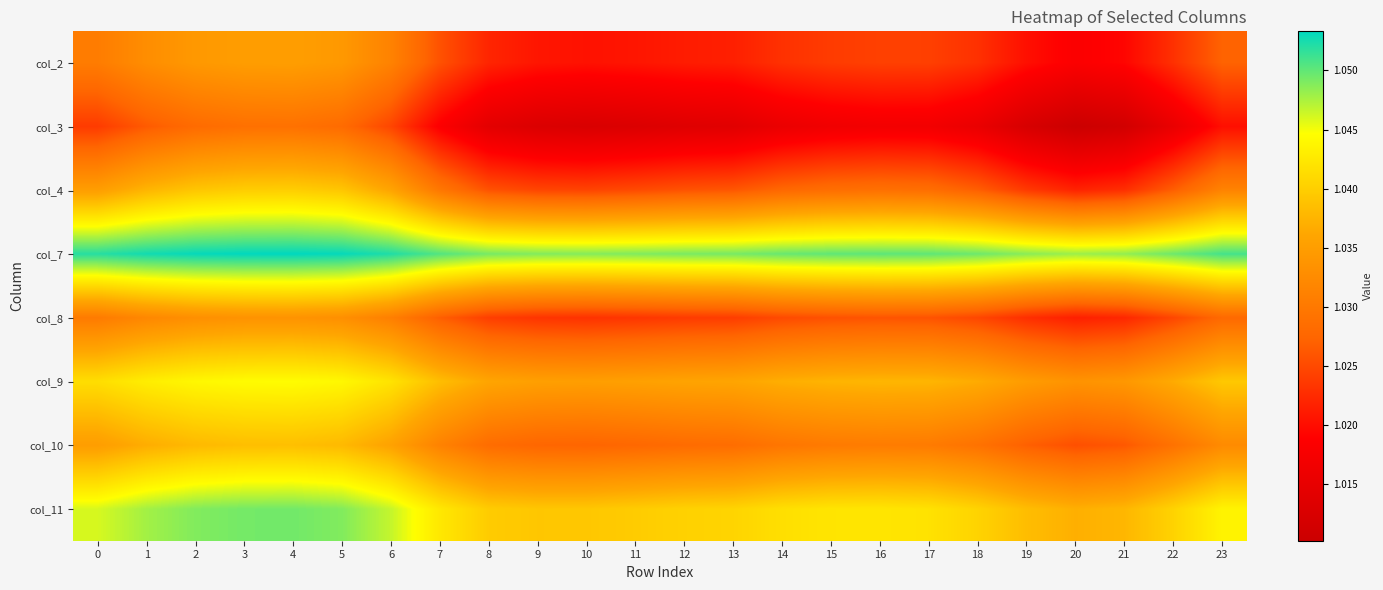

Reading right to left, transcribe all the data shown in this chart.

col_2: 23=1.0	22=1.0	21=1.0	20=1.0	19=1.0	18=1.0	17=1.0	16=1.0	15=1.0	14=1.0	13=1.0	12=1.0	11=1.0	10=1.0	9=1.0	8=1.0	7=1.0	6=1.0	5=1.0	4=1.0	3=1.0	2=1.0	1=1.0	0=1.0
col_3: 23=1.0	22=1.0	21=1.0	20=1.0	19=1.0	18=1.0	17=1.0	16=1.0	15=1.0	14=1.0	13=1.0	12=1.0	11=1.0	10=1.0	9=1.0	8=1.0	7=1.0	6=1.0	5=1.0	4=1.0	3=1.0	2=1.0	1=1.0	0=1.0
col_4: 23=1.0	22=1.0	21=1.0	20=1.0	19=1.0	18=1.0	17=1.0	16=1.0	15=1.0	14=1.0	13=1.0	12=1.0	11=1.0	10=1.0	9=1.0	8=1.0	7=1.0	6=1.0	5=1.0	4=1.0	3=1.0	2=1.0	1=1.0	0=1.0
col_7: 23=1.1	22=1.0	21=1.0	20=1.0	19=1.0	18=1.0	17=1.1	16=1.1	15=1.1	14=1.0	13=1.0	12=1.0	11=1.0	10=1.0	9=1.0	8=1.0	7=1.1	6=1.1	5=1.1	4=1.1	3=1.1	2=1.1	1=1.1	0=1.1
col_8: 23=1.0	22=1.0	21=1.0	20=1.0	19=1.0	18=1.0	17=1.0	16=1.0	15=1.0	14=1.0	13=1.0	12=1.0	11=1.0	10=1.0	9=1.0	8=1.0	7=1.0	6=1.0	5=1.0	4=1.0	3=1.0	2=1.0	1=1.0	0=1.0
col_9: 23=1.0	22=1.0	21=1.0	20=1.0	19=1.0	18=1.0	17=1.0	16=1.0	15=1.0	14=1.0	13=1.0	12=1.0	11=1.0	10=1.0	9=1.0	8=1.0	7=1.0	6=1.0	5=1.0	4=1.0	3=1.0	2=1.0	1=1.0	0=1.0
col_10: 23=1.0	22=1.0	21=1.0	20=1.0	19=1.0	18=1.0	17=1.0	16=1.0	15=1.0	14=1.0	13=1.0	12=1.0	11=1.0	10=1.0	9=1.0	8=1.0	7=1.0	6=1.0	5=1.0	4=1.0	3=1.0	2=1.0	1=1.0	0=1.0
col_11: 23=1.0	22=1.0	21=1.0	20=1.0	19=1.0	18=1.0	17=1.0	16=1.0	15=1.0	14=1.0	13=1.0	12=1.0	11=1.0	10=1.0	9=1.0	8=1.0	7=1.0	6=1.0	5=1.0	4=1.0	3=1.0	2=1.0	1=1.0	0=1.0